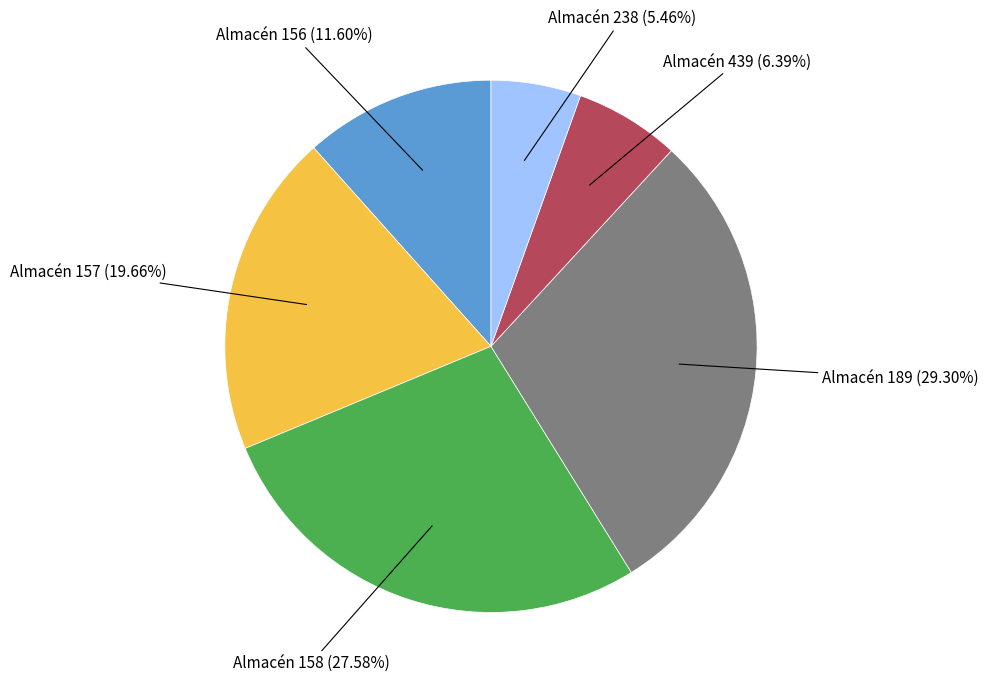

Is there a majority slice in this chart?

No